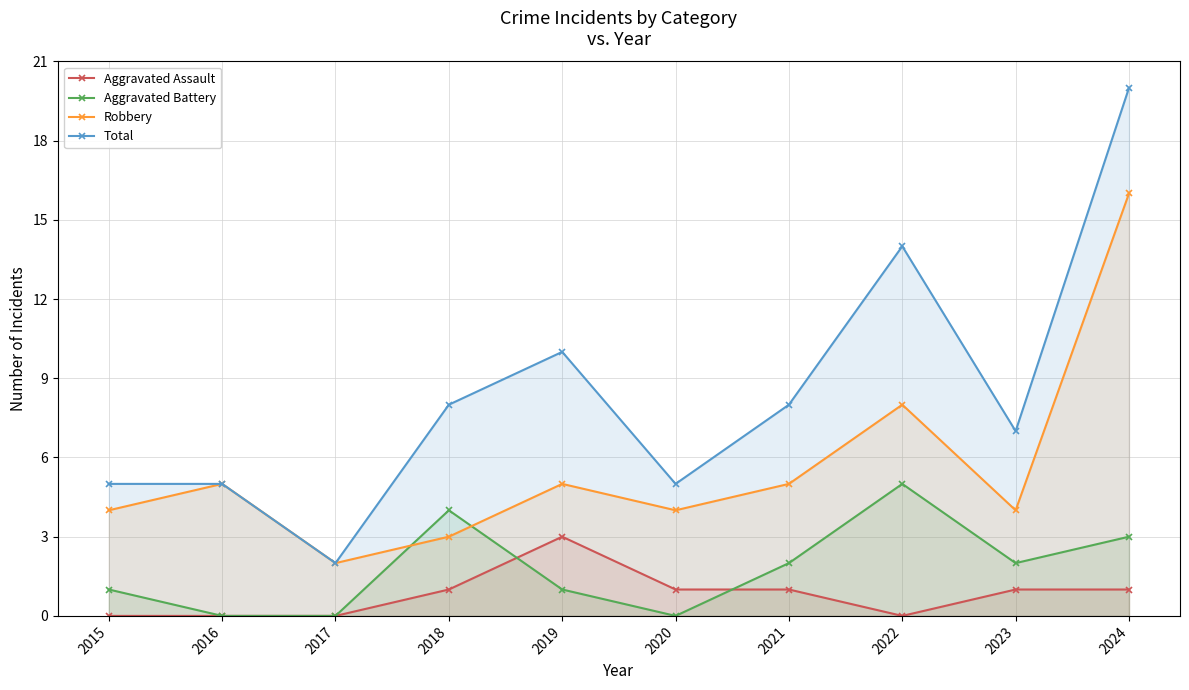

How many interior local peaks does the Aggravated Assault series have?

1